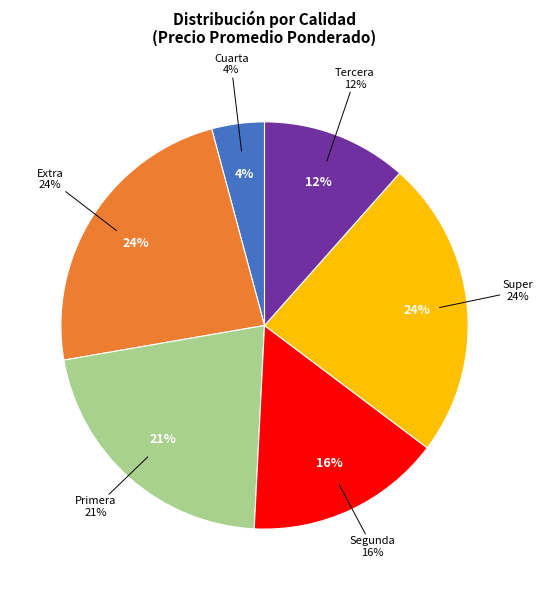

What is the largest slice in the pie chart?

Super